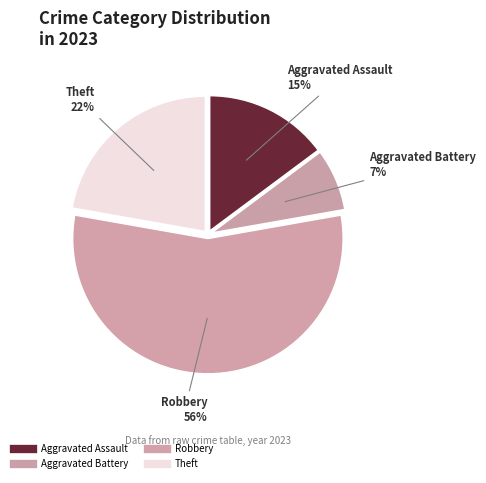

How many slices are in this pie chart?

4